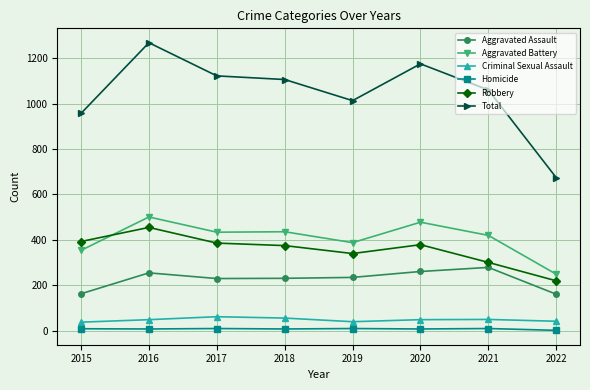

True or false: Homicide and Total intersect in this chart.

False